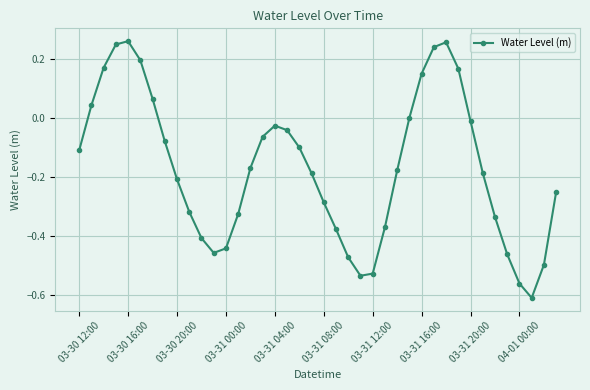

How many interior local valleys (lower than both neighbors) does the data have?

3